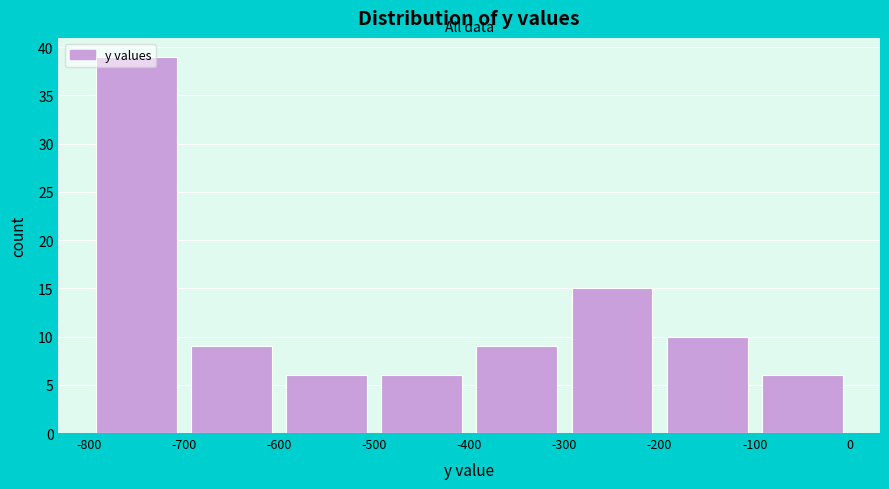

What is the height of the bar covering -600 to -500 on the x-axis? The values are not printed on the chart, so give them approximately, as read against the axis.

6